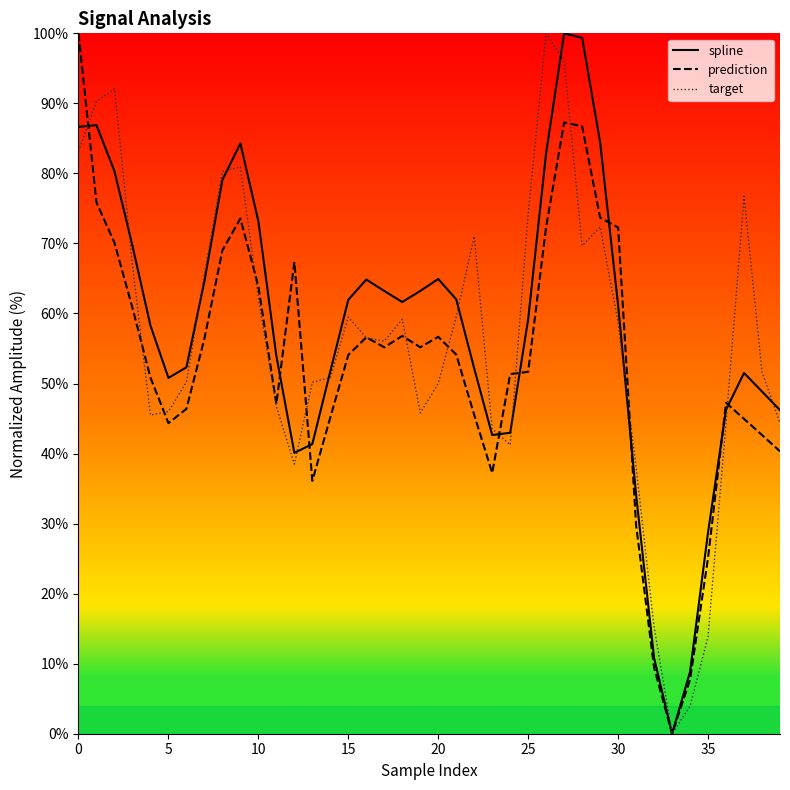

What is the maximum value shown in the chart?

100.0